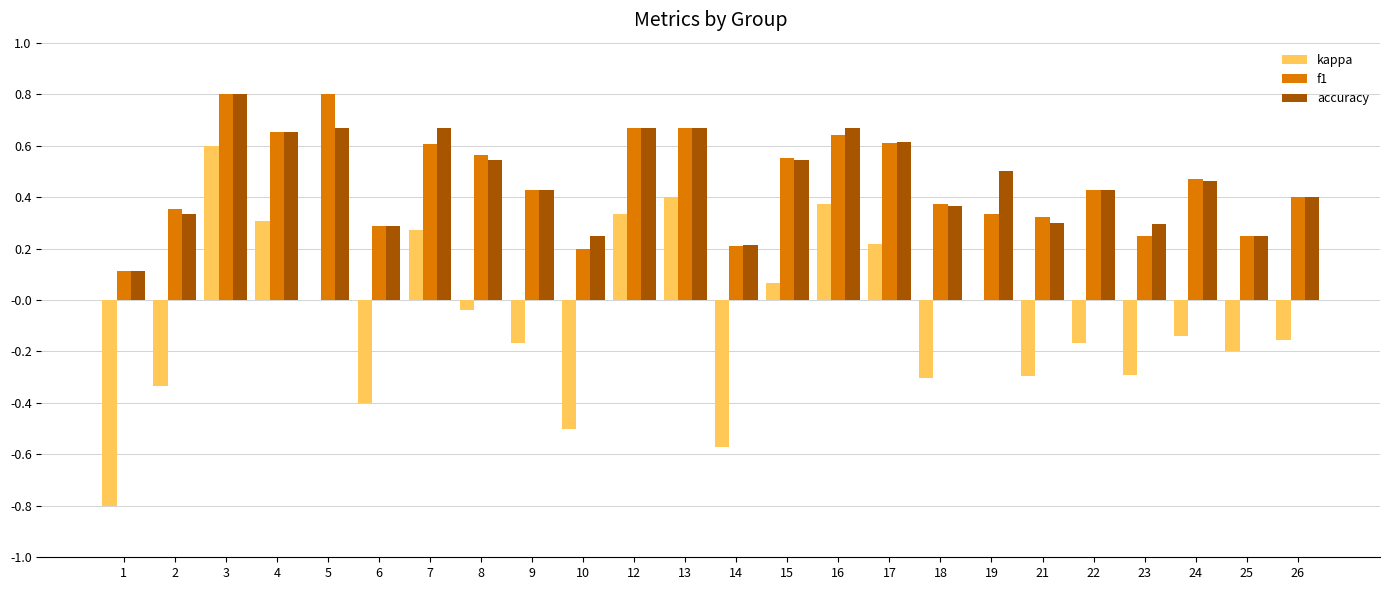

Is the value of kappa at 5 greater than the value of f1 at 8?

No